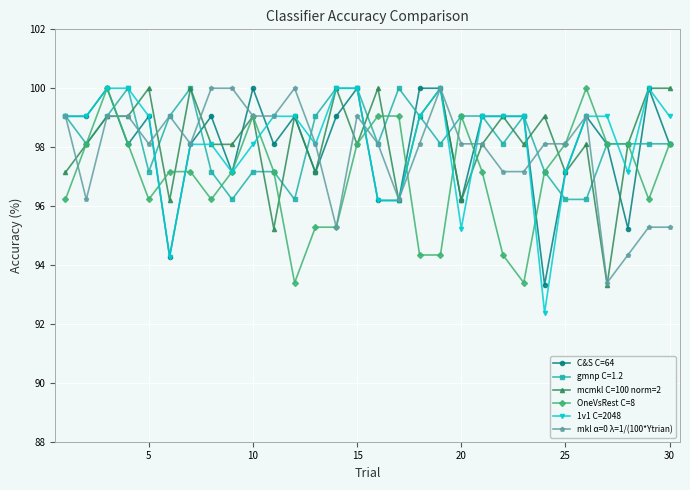

True or false: mcmkl C=100 norm=2 has more than 0 interior local peaks.

True